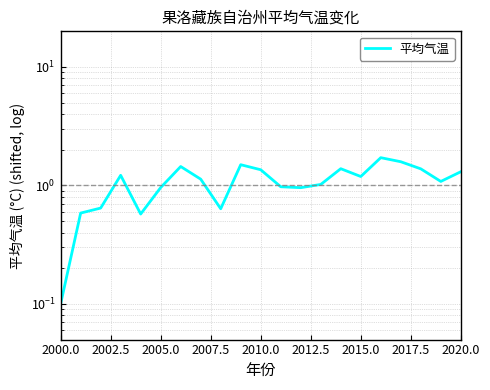

Reading right to left, list all the values displayed in this chart.

1.3	1.1	1.4	1.6	1.7	1.2	1.4	1.0	1.0	1.0	1.4	1.5	0.6	1.1	1.4	1.0	0.6	1.2	0.6	0.6	0.1